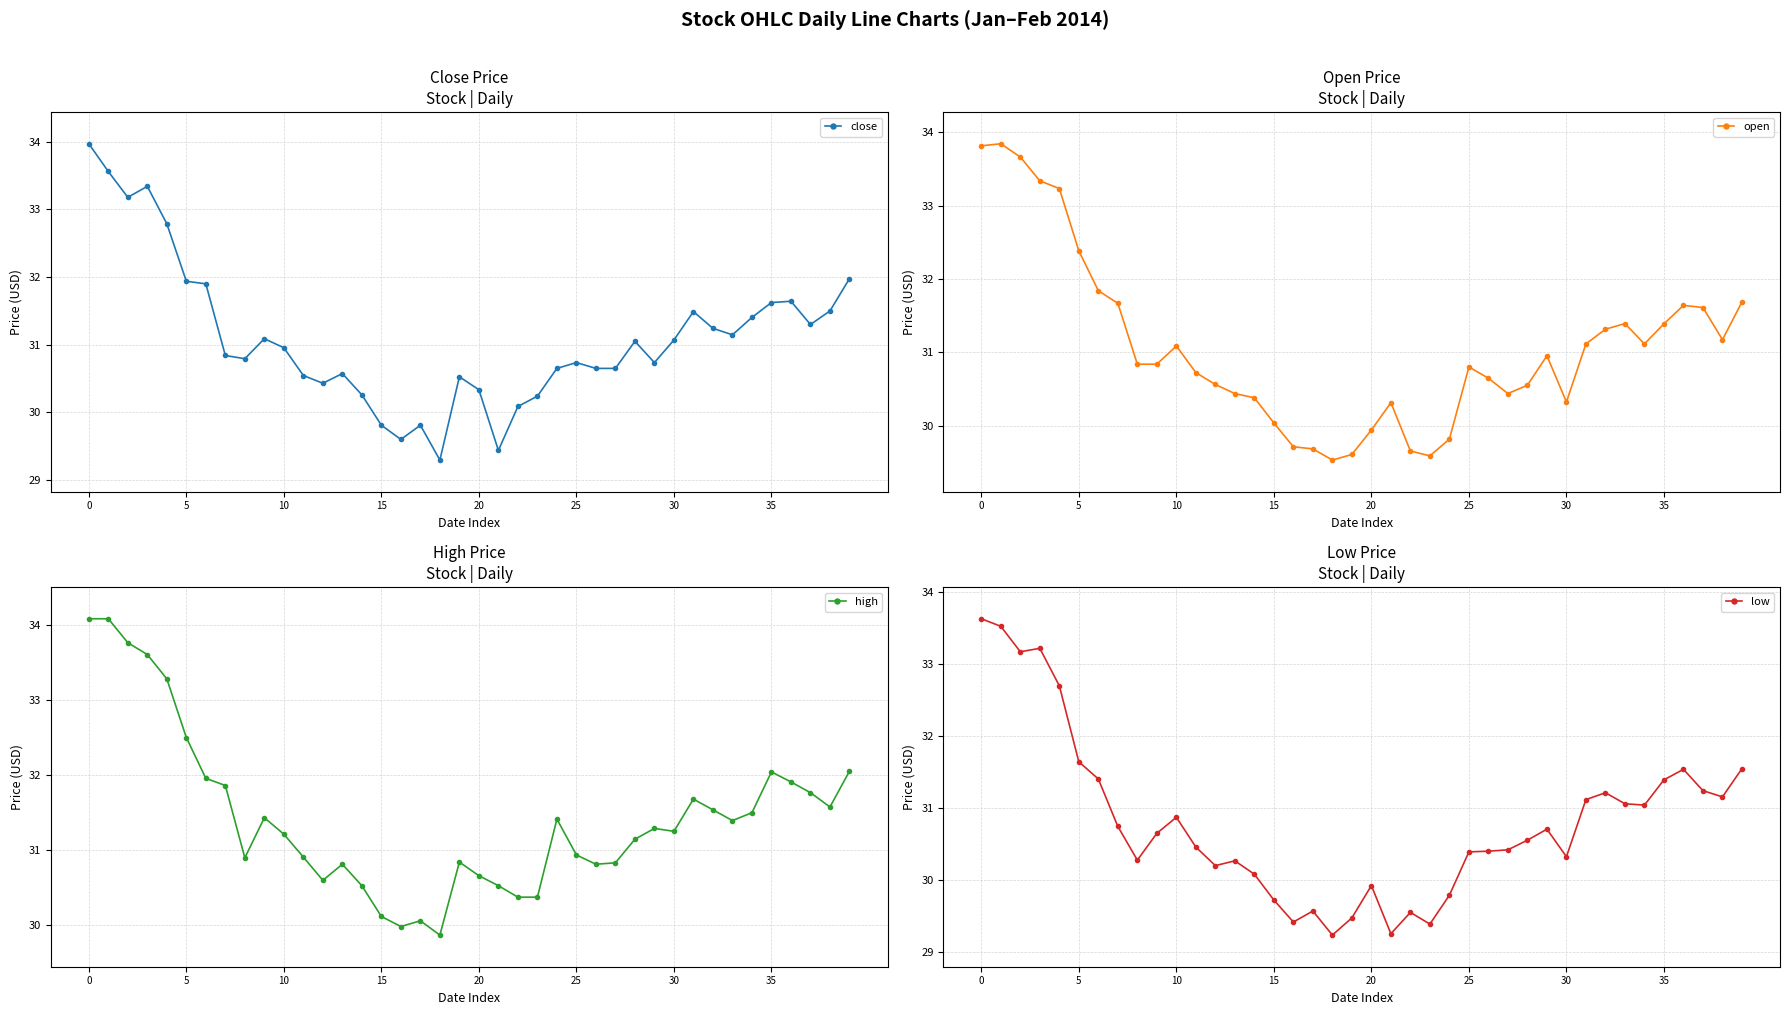

True or false: close has a value of 48.8 at 35.

False